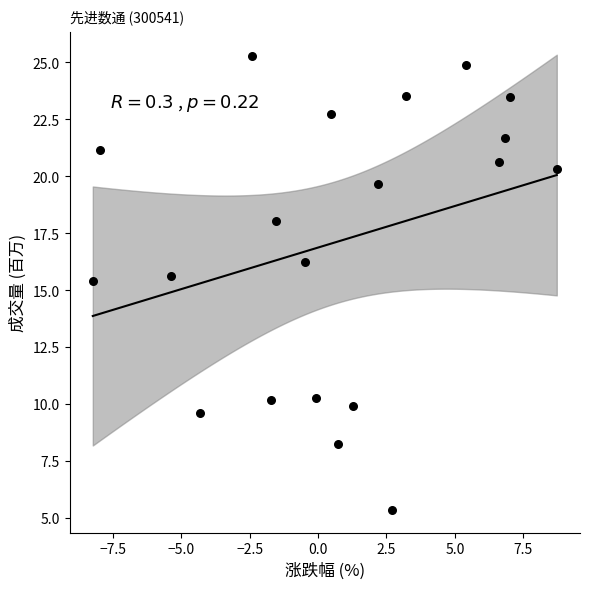

What is the range of X values (max minus min)?

17.0